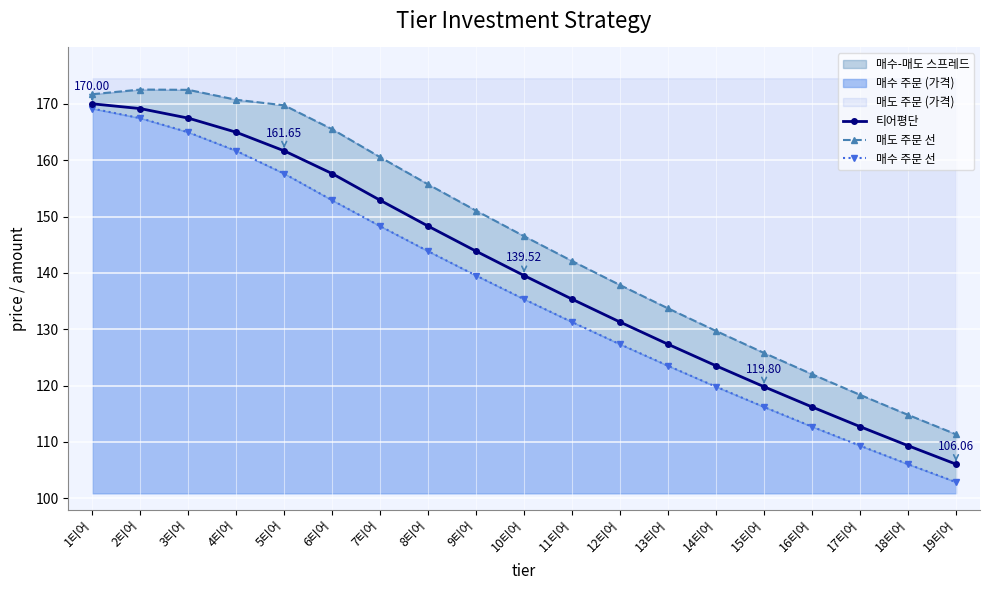

What is the total value across all series at 5티어?

489.0